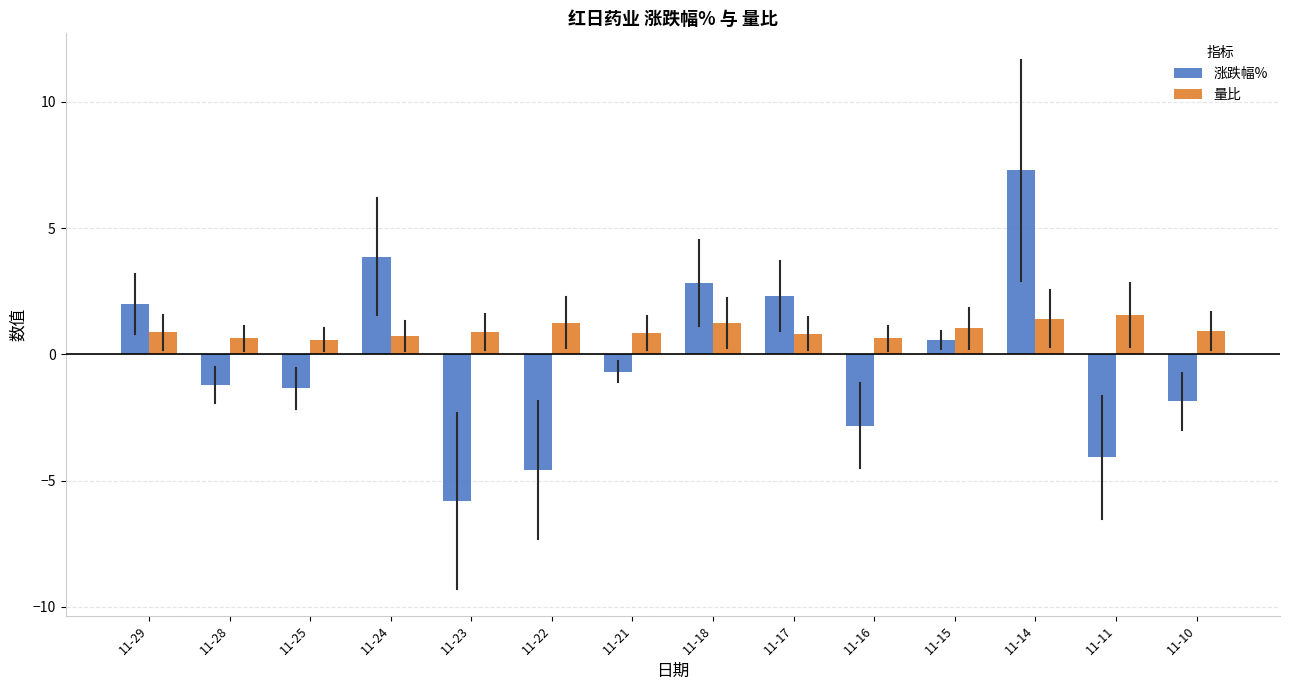

List the series in order of their overall mean, highest first.

量比, 涨跌幅%